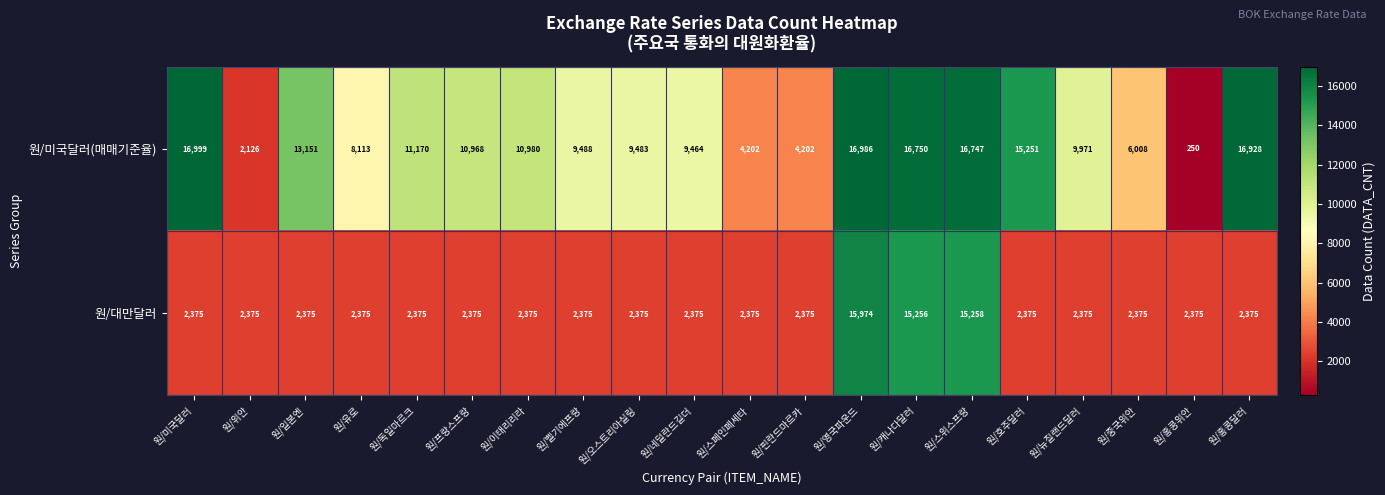

What is the total value across all series at 원/벨기에프랑?

11863